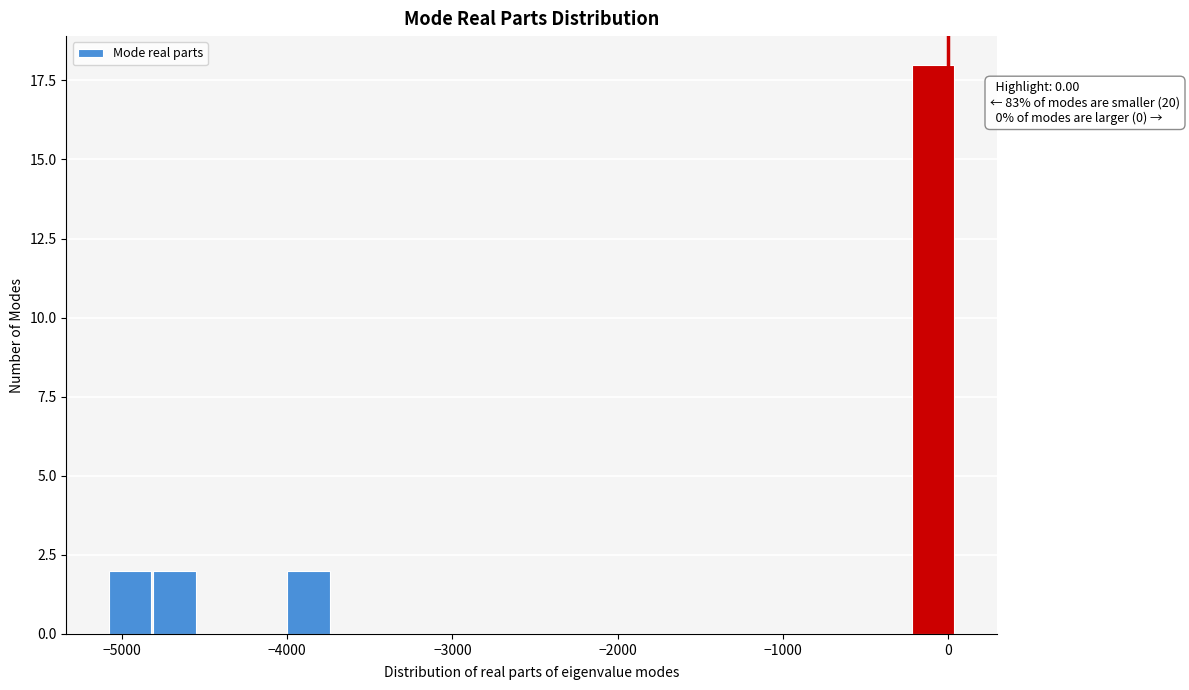

Around what value on the x-axis is the tallest bar? Give the approximate position of its centre, as read against the axis.

-100